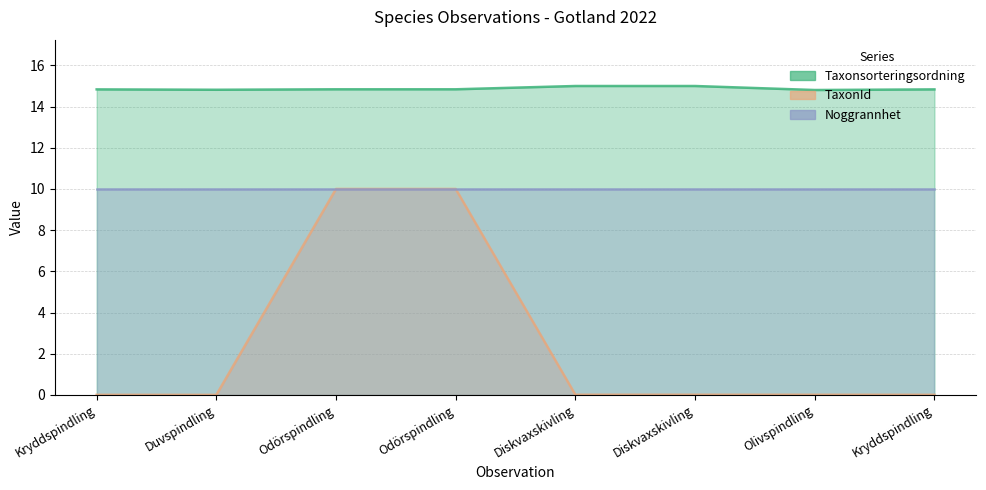

At how many categories does at least one series exceed 7?

8